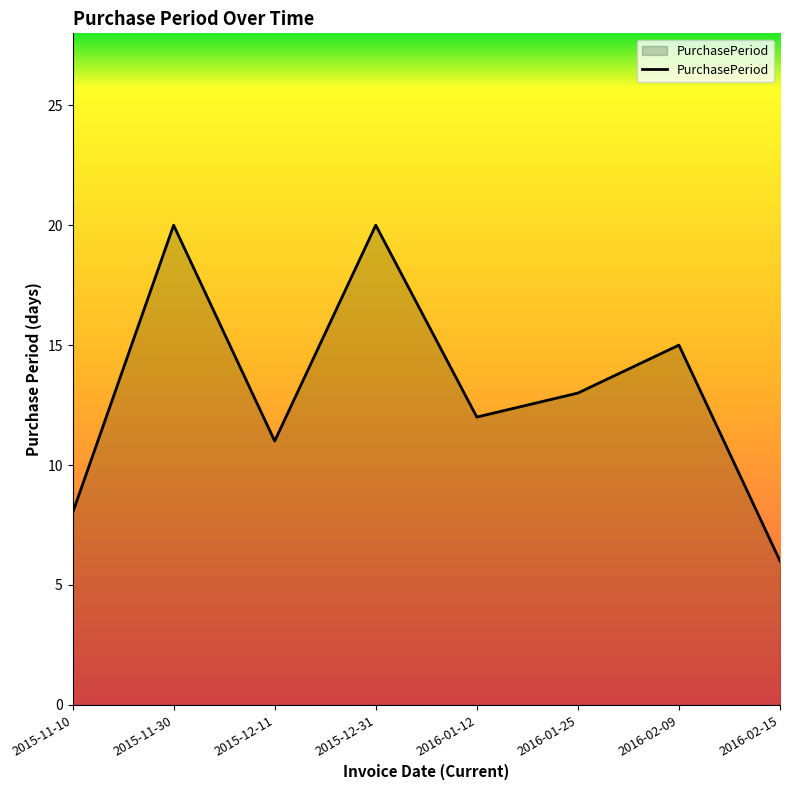

At which category does the data reach its first local peak?

2015-11-30